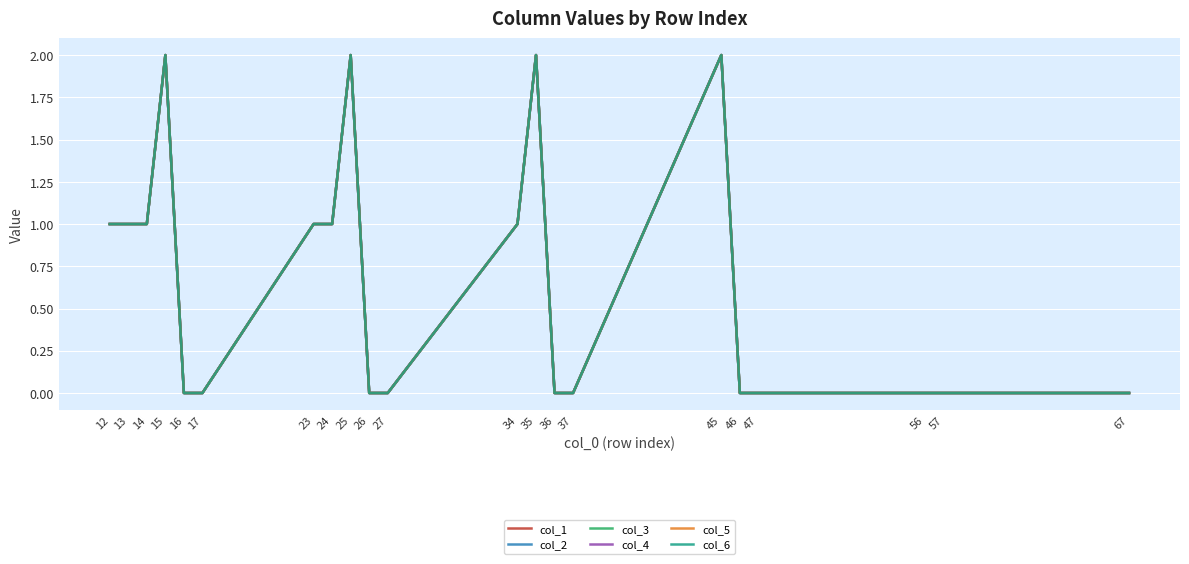

Which series has the widest spread of values?

col_1